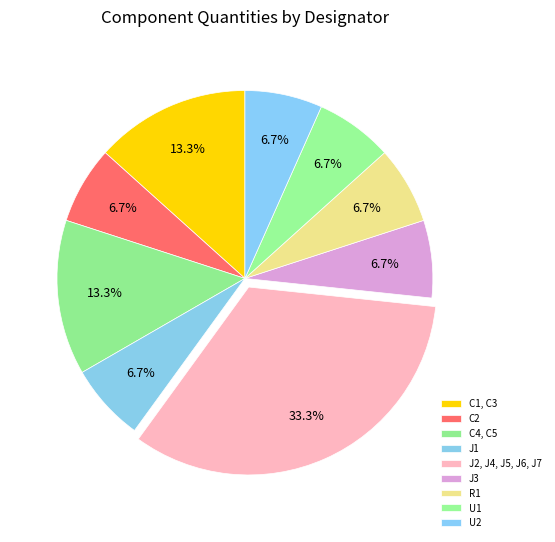

How many segments does this pie chart have?

9